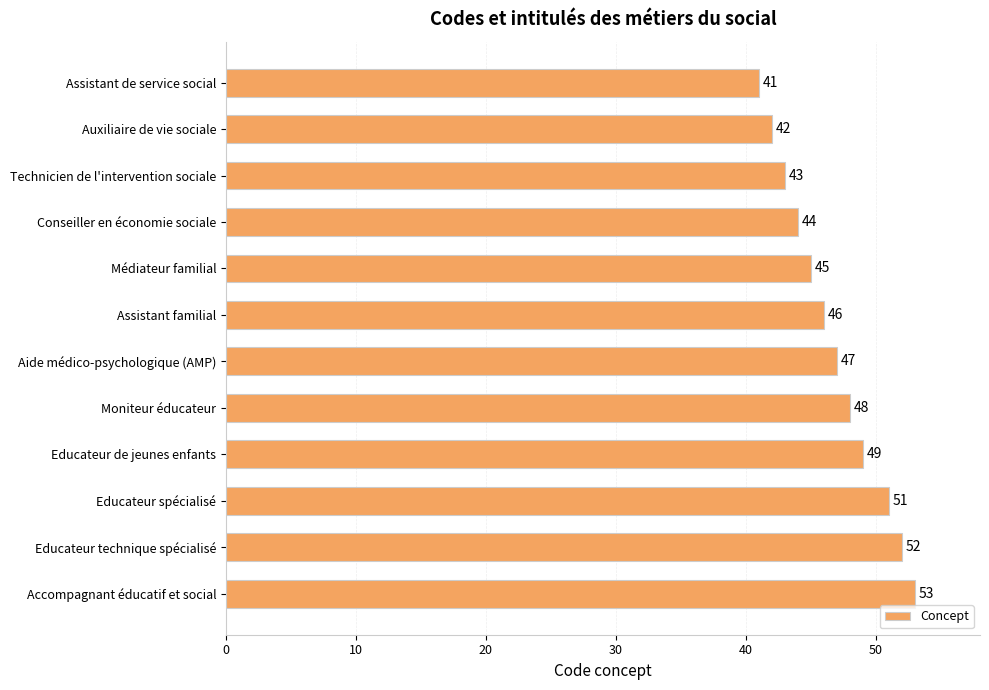

Approximately how many times larger is the value at Aide médico-psychologique (AMP) compared to Educateur technique spécialisé?

0.9